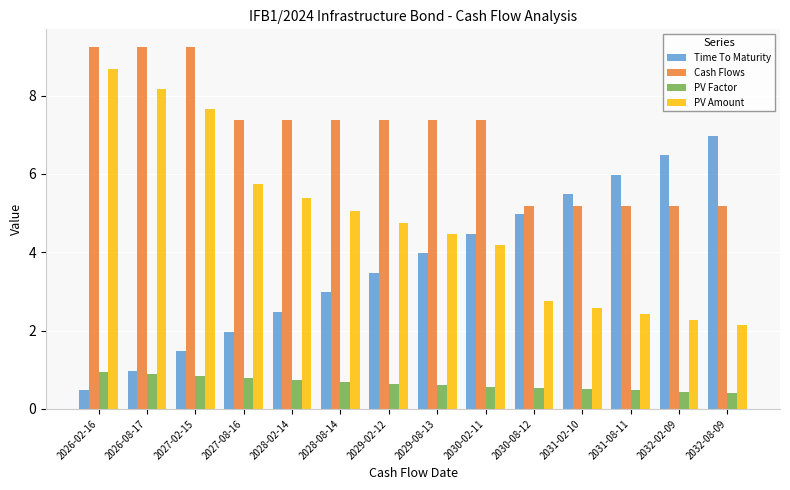

How many groups of bars are there?

14